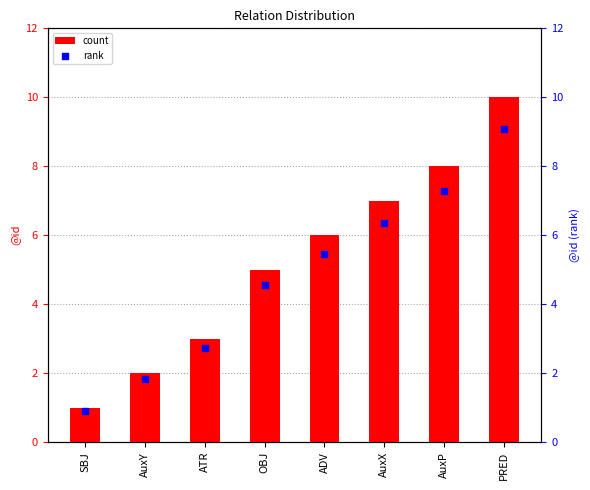

Which series reaches the minimum Y coordinate?

rank